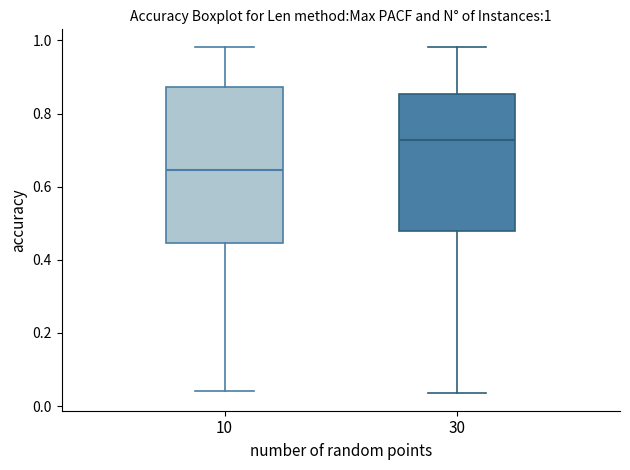

Which box's median line is the highest?

30